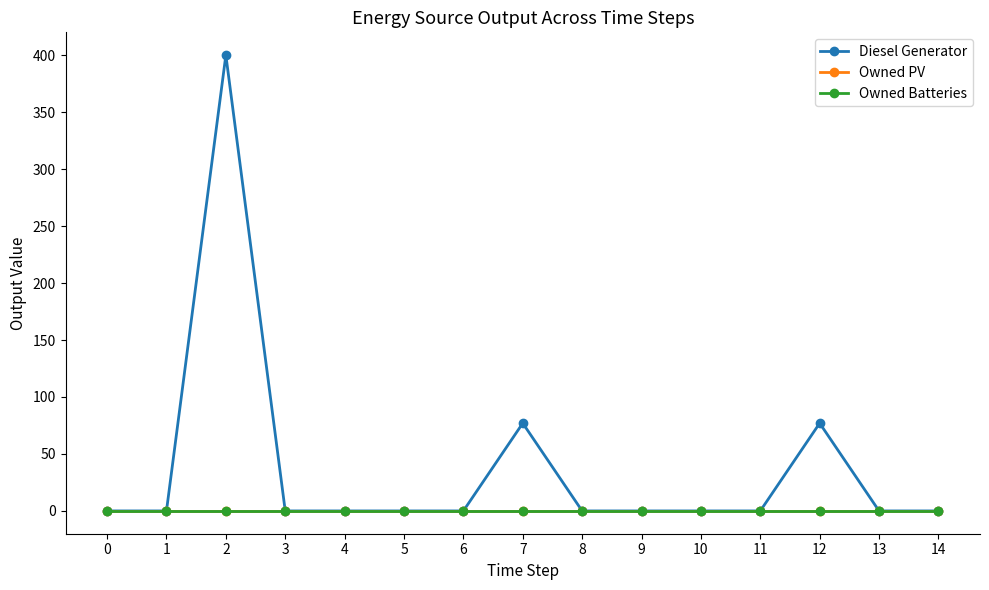

Which series has the largest total across all categories?

Diesel Generator